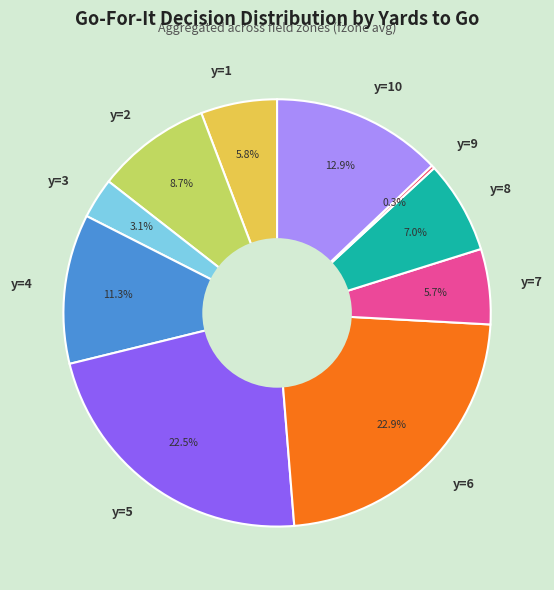

Does y=1 represent more than half of the total?

No